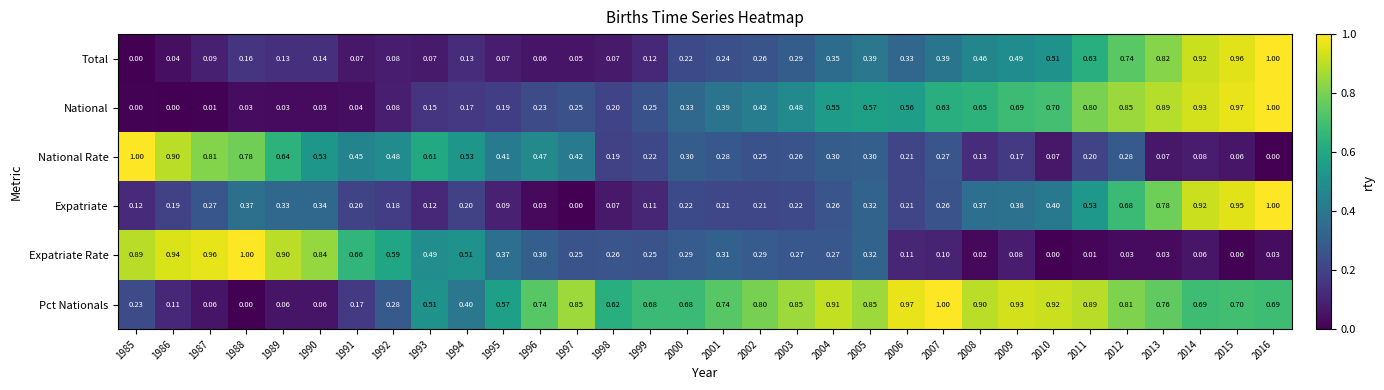

Which series changed the most between 2014 and 2015?

Expatriate Rate